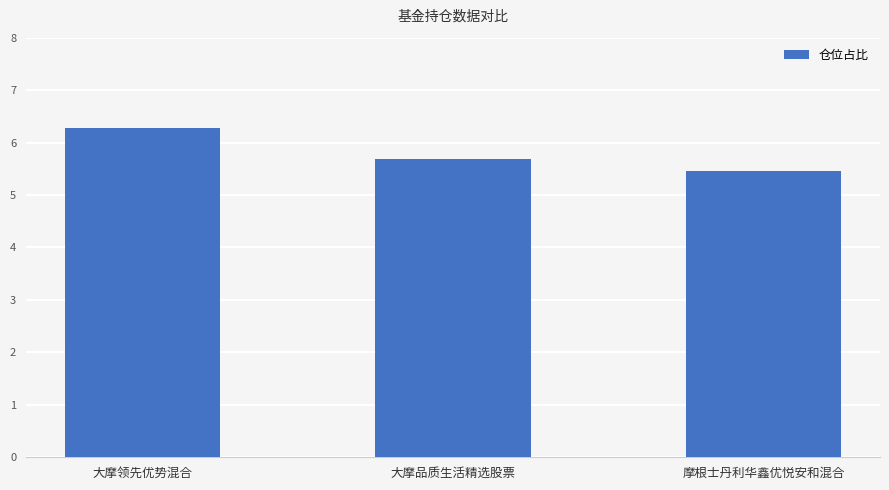

What is the label of the 1st bar from the right?

摩根士丹利华鑫优悦安和混合